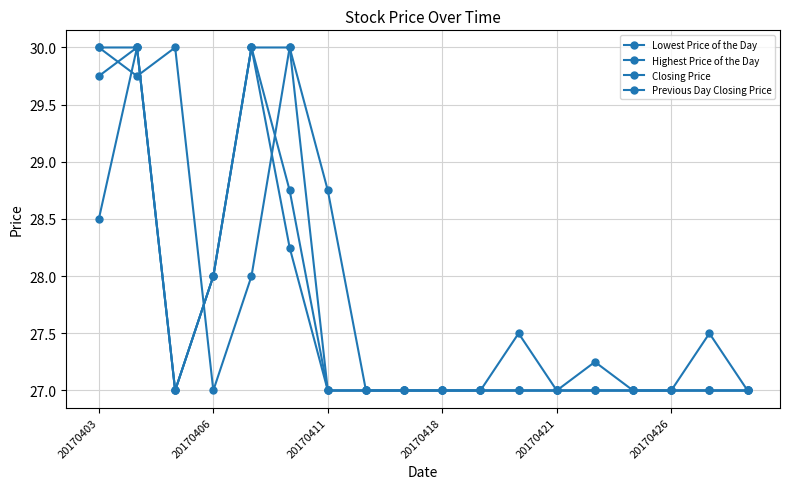

Reading right to left, what are all the values shown in this chart?

Lowest Price of the Day: 27.0	27.0	27.0	27.0	27.0	27.0	27.0	27.0	27.0	27.0	27.0	27.0	28.2	30.0	28.0	27.0	30.0	28.5
Highest Price of the Day: 27.0	27.5	27.0	27.0	27.2	27.0	27.5	27.0	27.0	27.0	27.0	27.0	30.0	30.0	28.0	27.0	30.0	30.0
Closing Price: 27.0	27.0	27.0	27.0	27.0	27.0	27.0	27.0	27.0	27.0	27.0	27.0	28.8	30.0	28.0	27.0	30.0	29.8
Previous Day Closing Price: 27.0	27.0	27.0	27.0	27.0	27.0	27.0	27.0	27.0	27.0	27.0	28.8	30.0	28.0	27.0	30.0	29.8	30.0